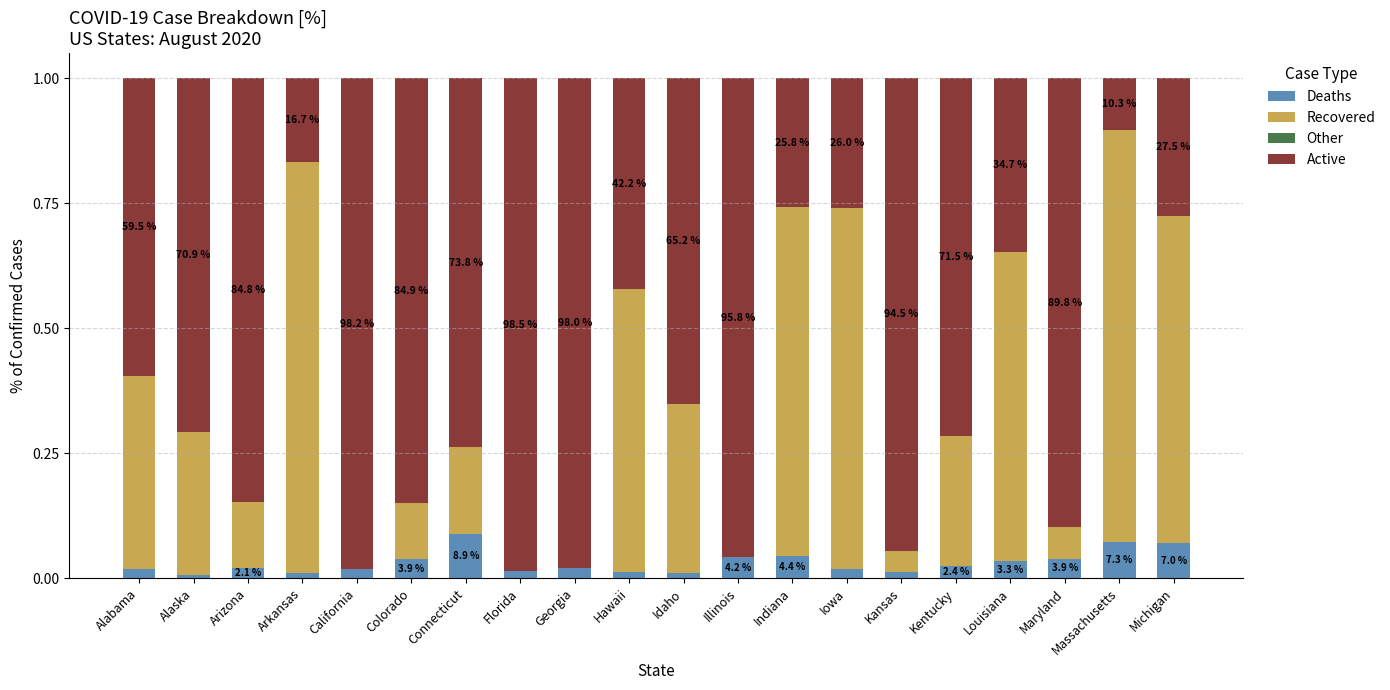

Count the number of data series in this chart.

4